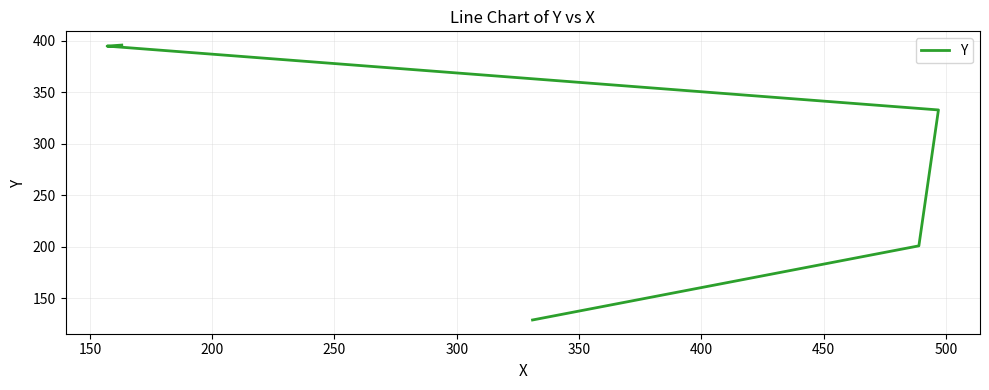

What is the sum of the values at 250 and 300?

791